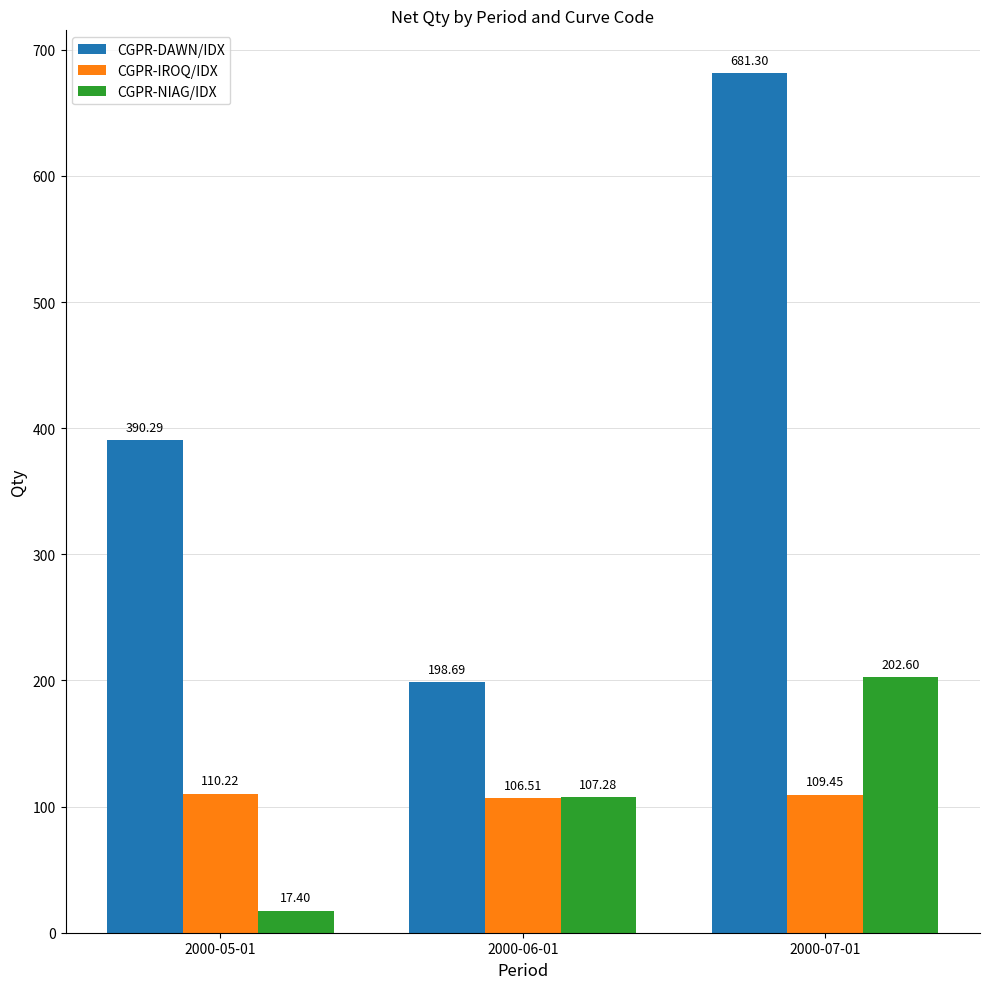

Rank the categories by CGPR-DAWN/IDX value from lowest to highest.

2000-06-01, 2000-05-01, 2000-07-01